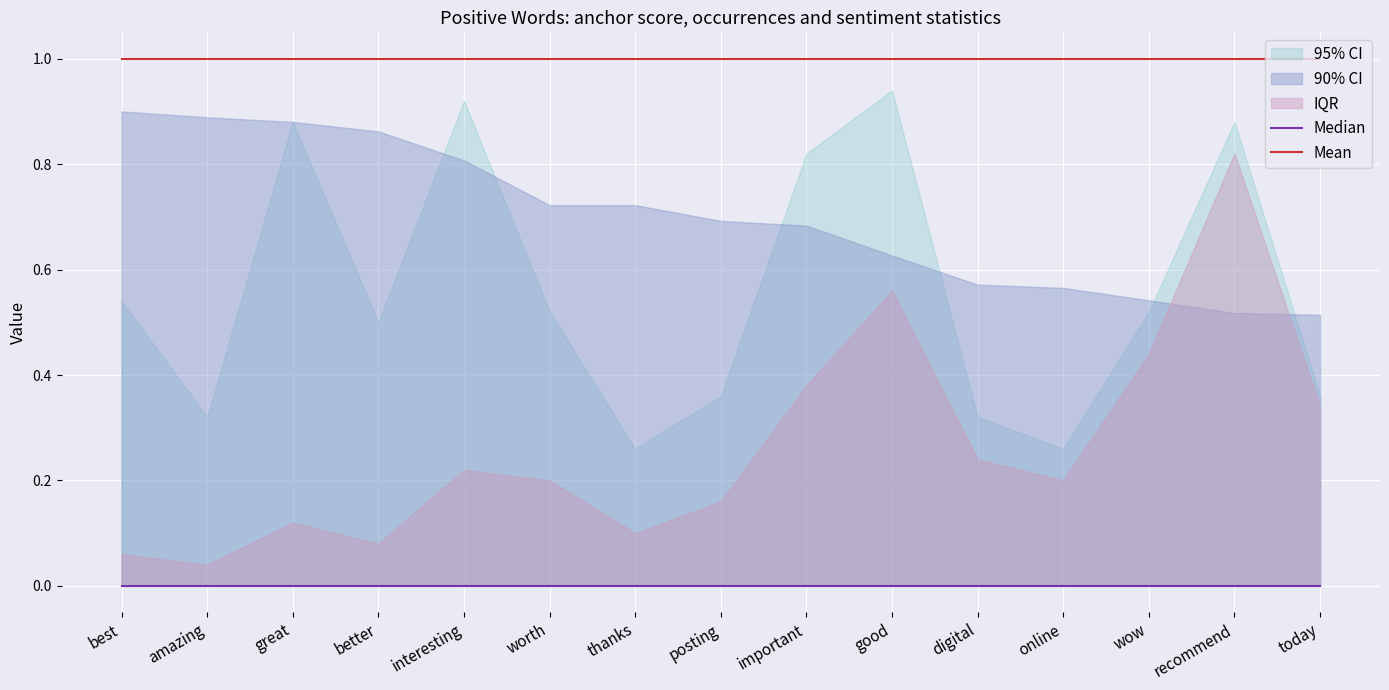

Between posting and amazing, which is larger?

posting